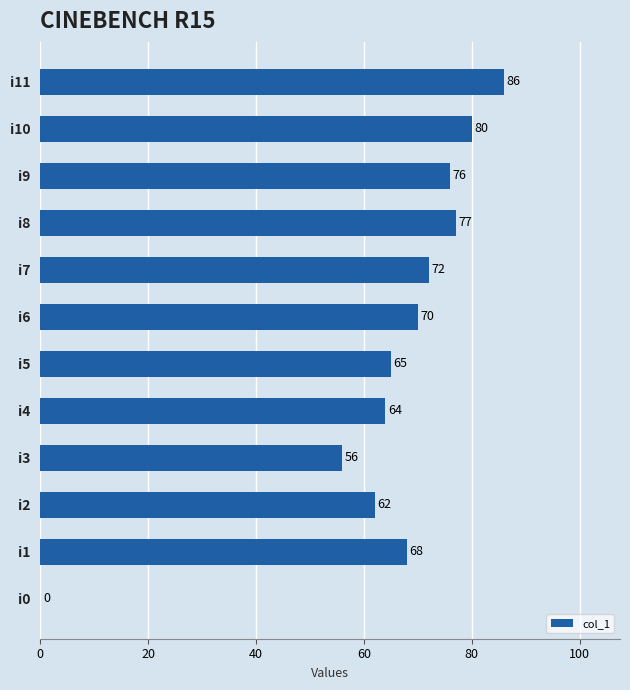

What is the maximum value shown in the chart?

86